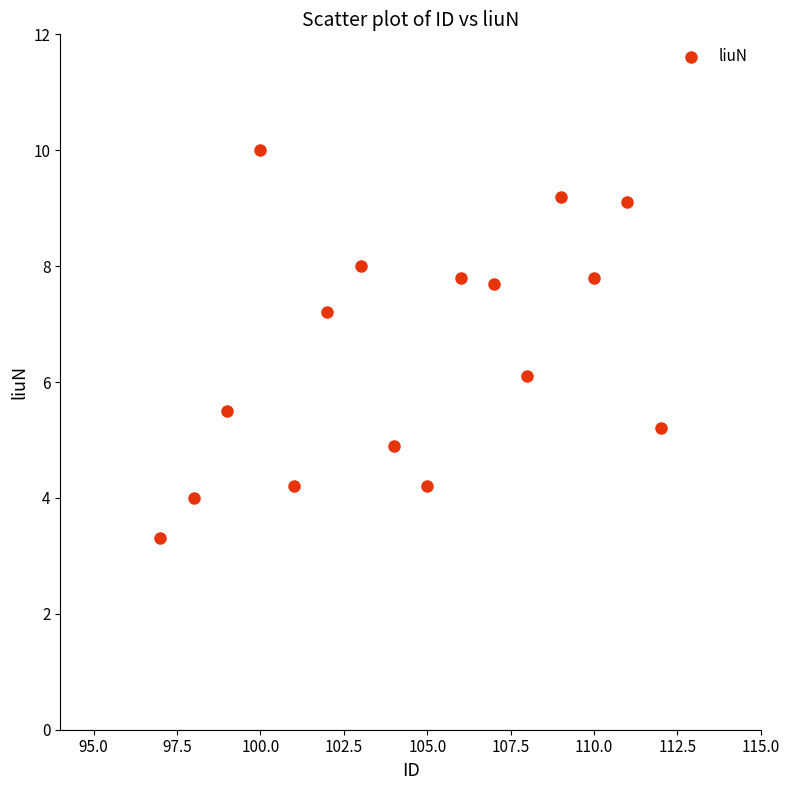

What is the range of X values (max minus min)?

15.0